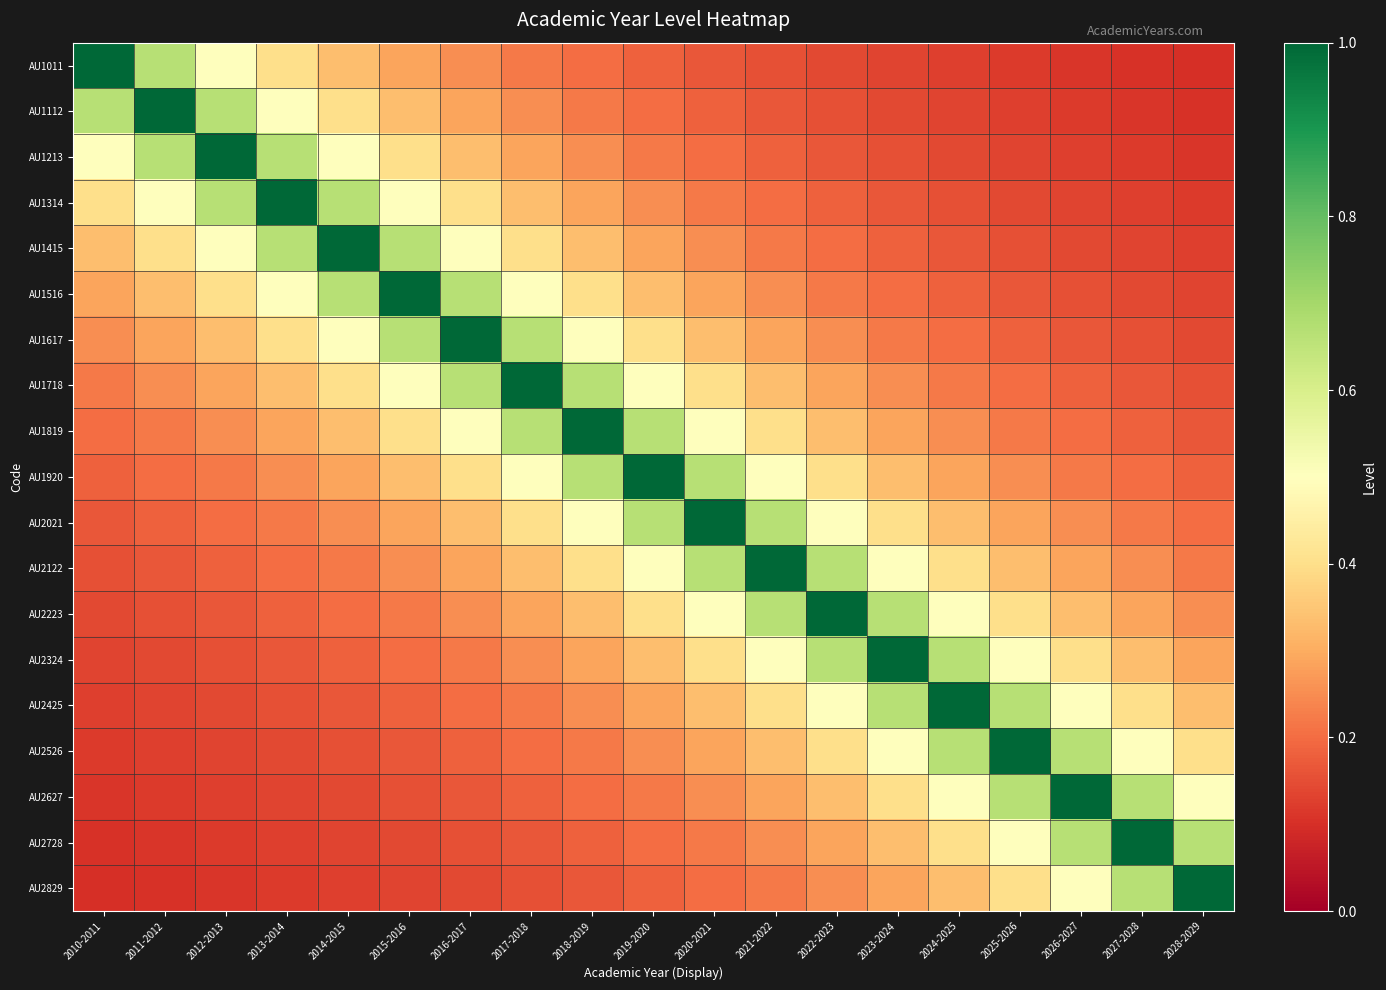

Which series has the largest range (max minus min)?

AU1011